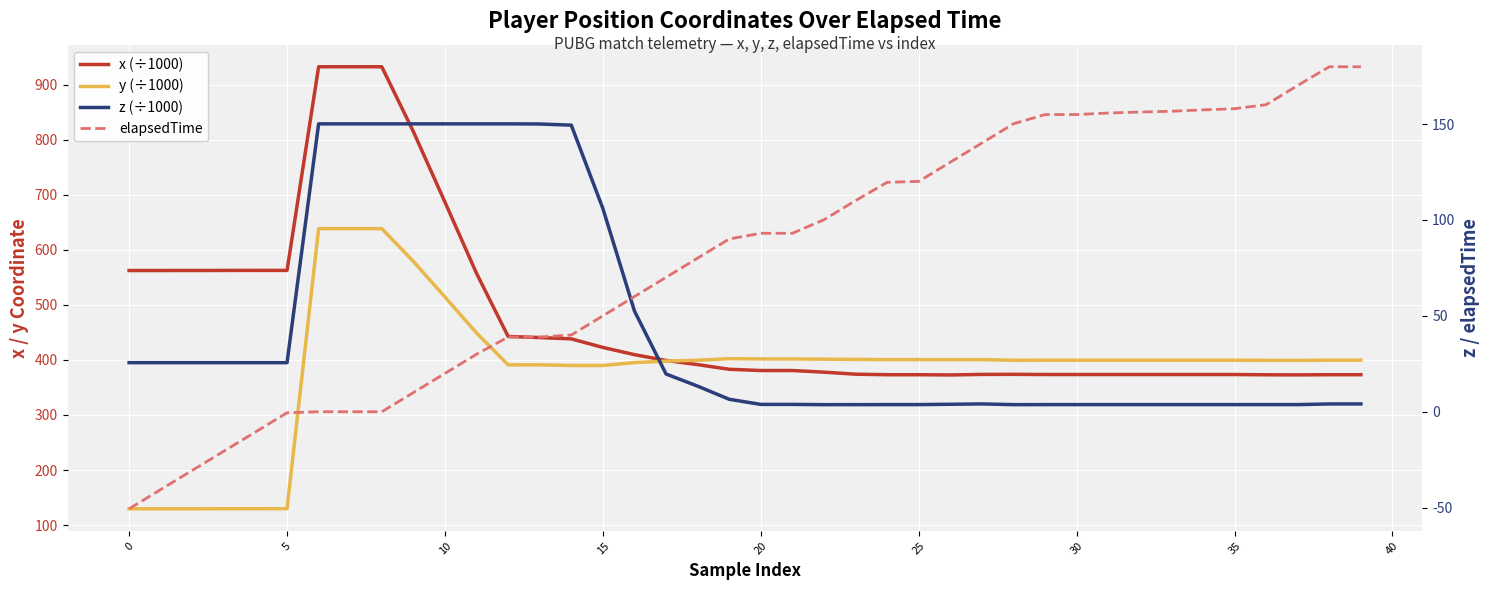

True or false: y (÷1000) has a value of 399.4 at 31.

True